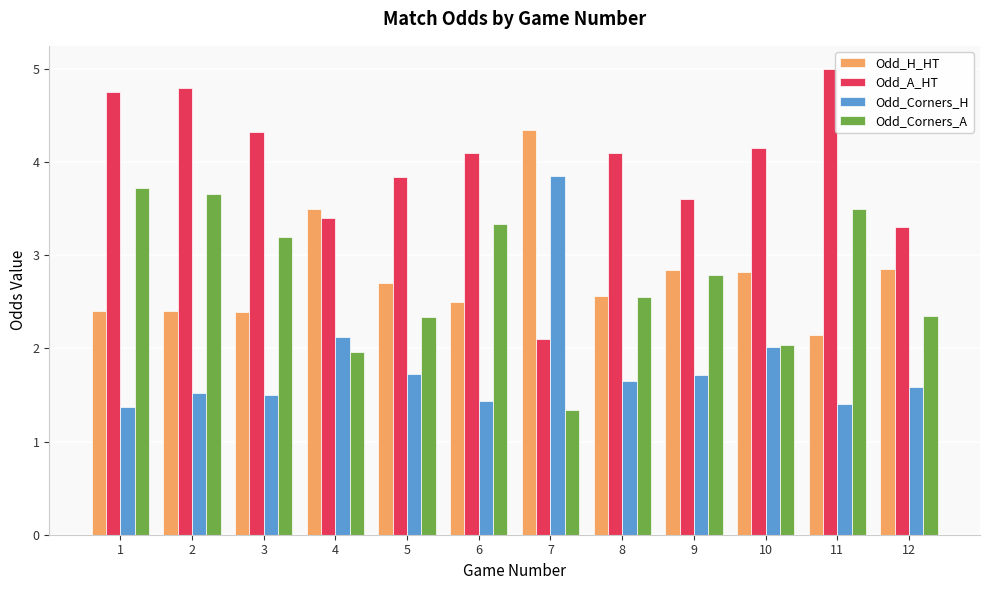

Which series has the largest total across all categories?

Odd_A_HT